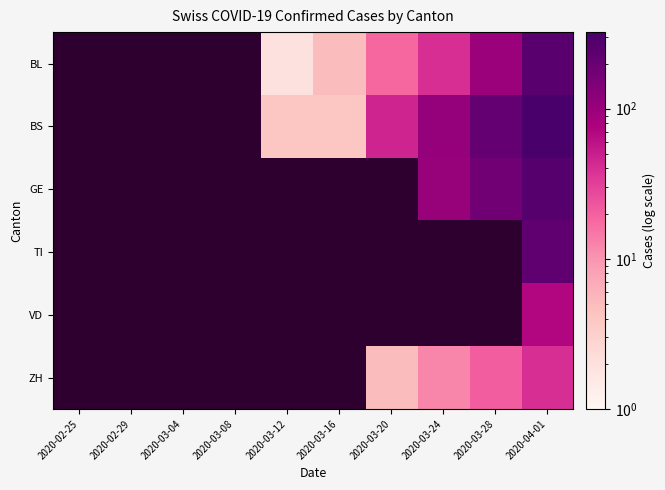

Count the number of data series in this chart.

6